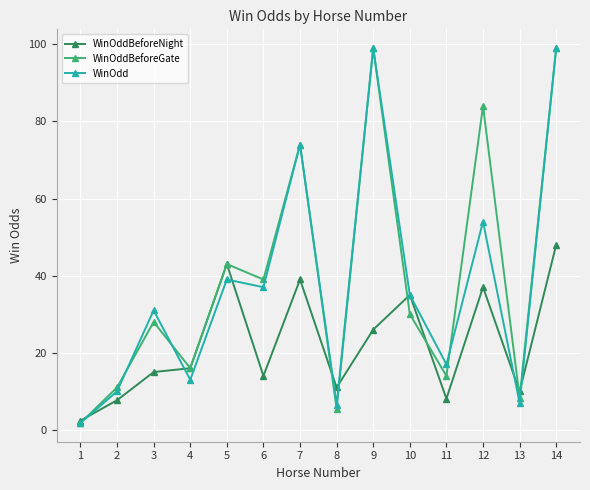

At which label is WinOdd closest to 50?

12